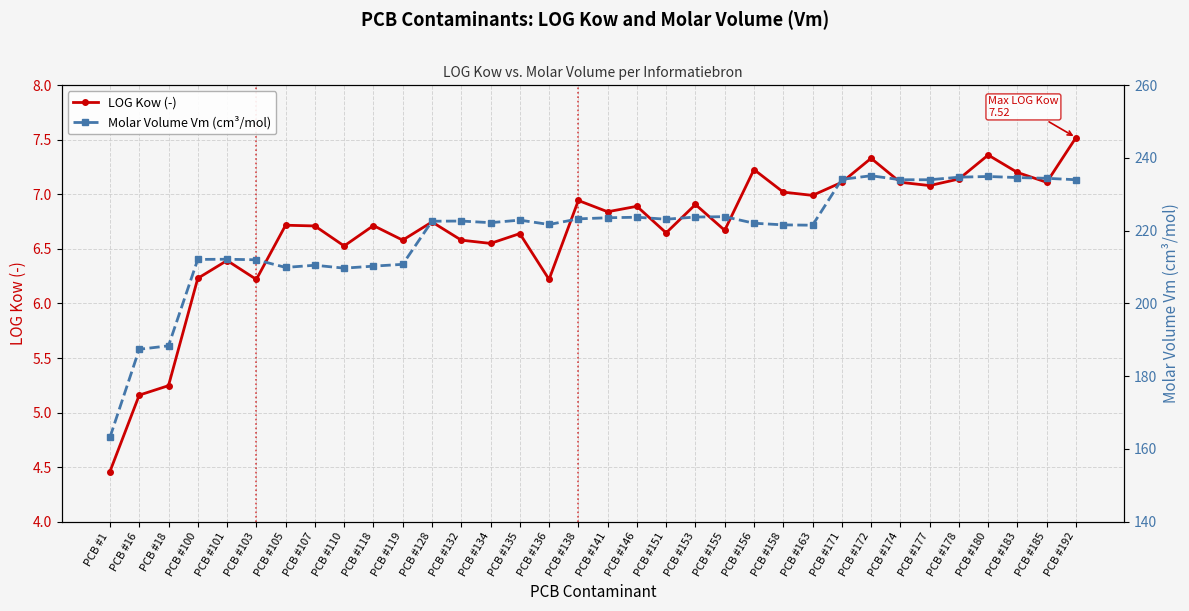

Which series has the largest range (max minus min)?

Molar Volume Vm (cm³/mol)